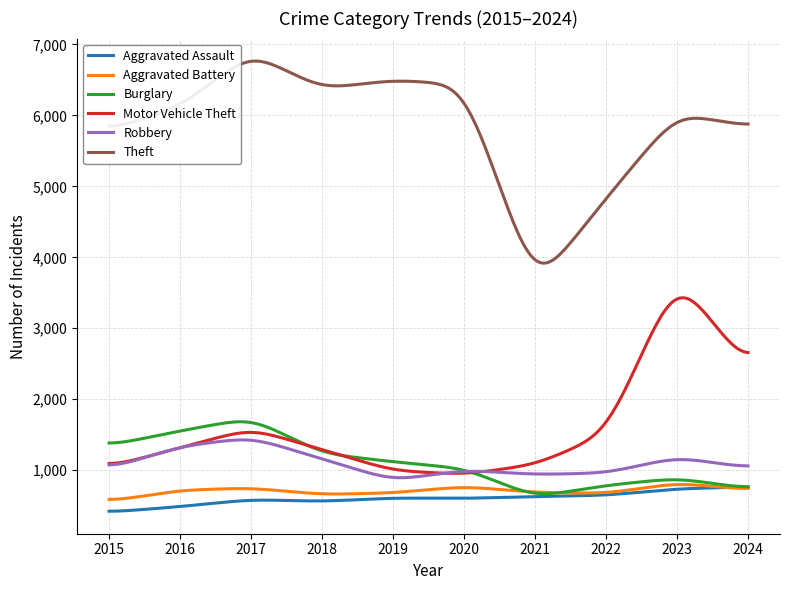

Which series has the widest spread of values?

Theft